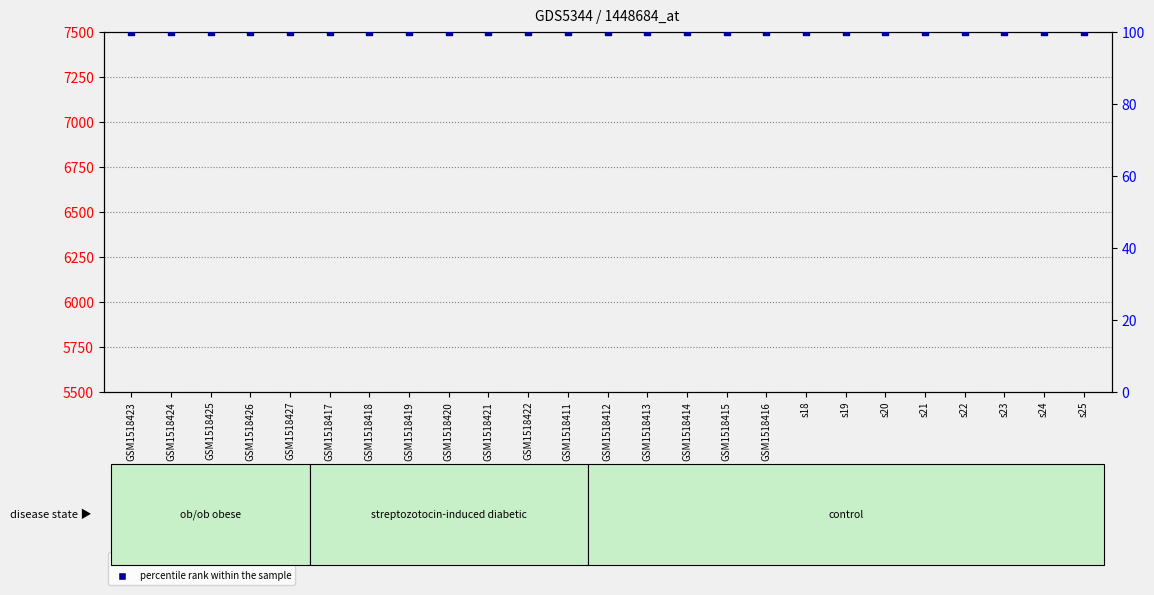

What are all the series names shown in the legend?

count, percentile rank within the sample